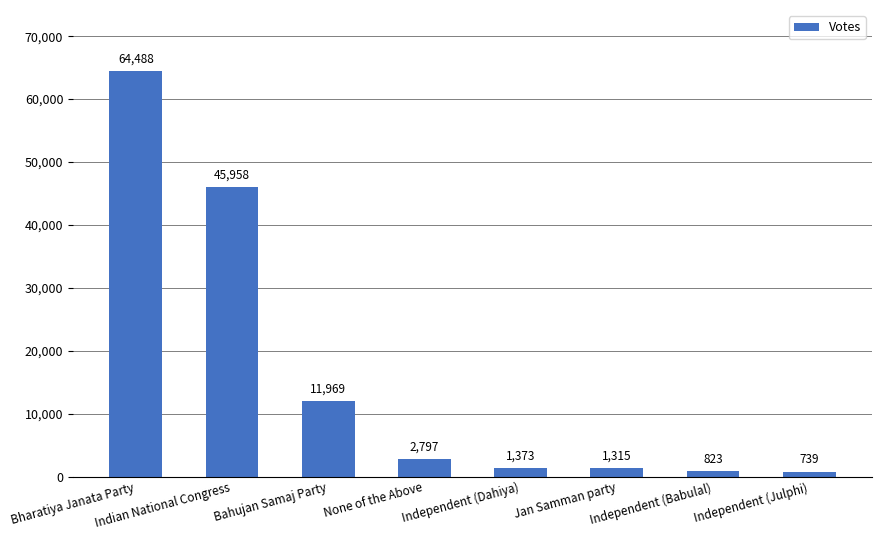

What is the approximate value at Indian National Congress, to the nearest 50?

45950